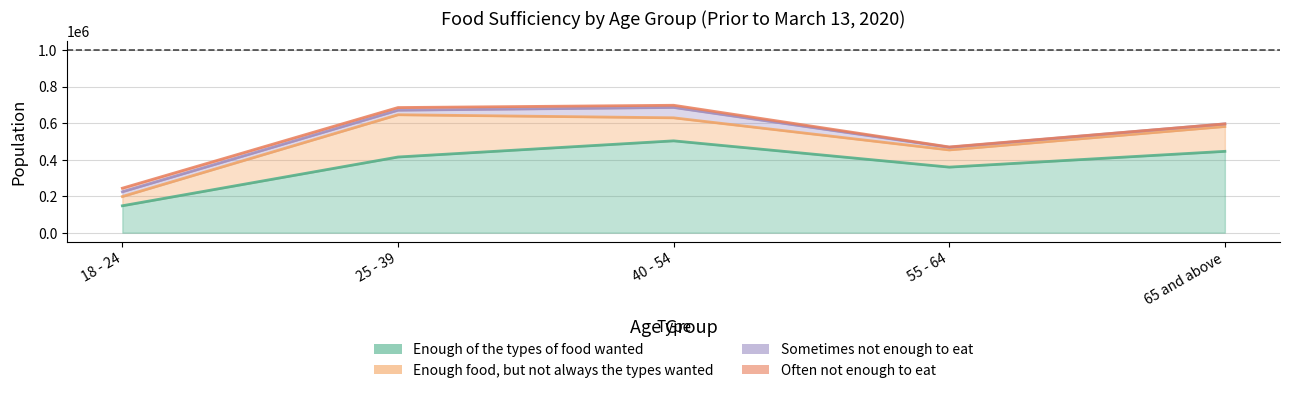

Which series has the largest total across all categories?

Enough of the types of food wanted